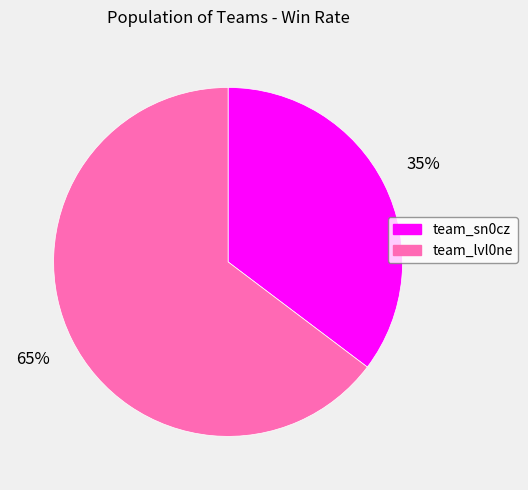

Is it true that team_sn0cz is 42% of the pie?

False